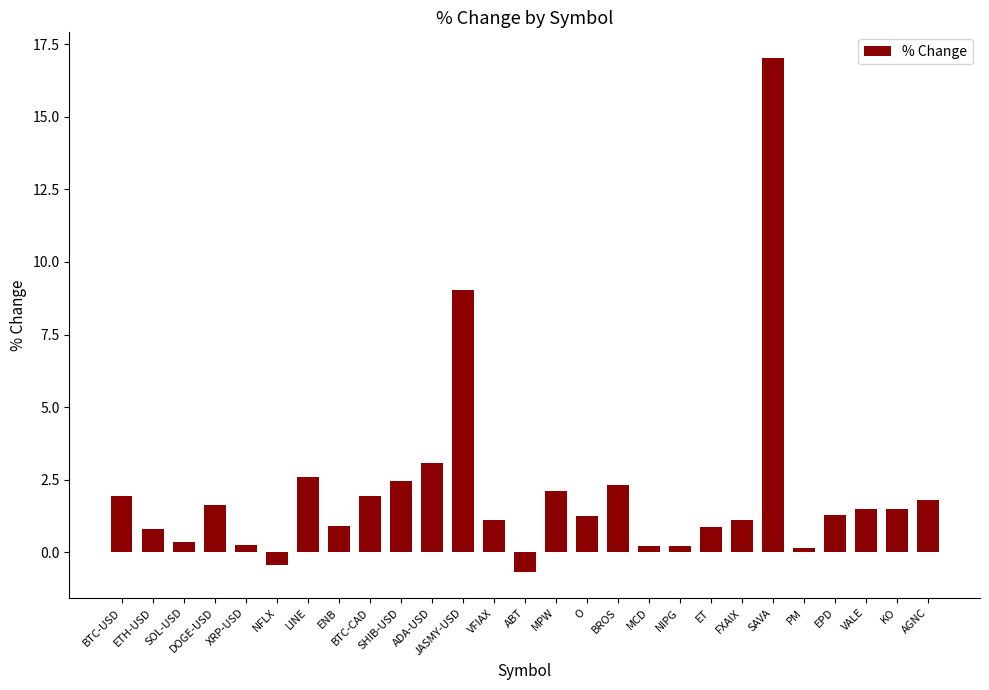

What is the average value?

2.1